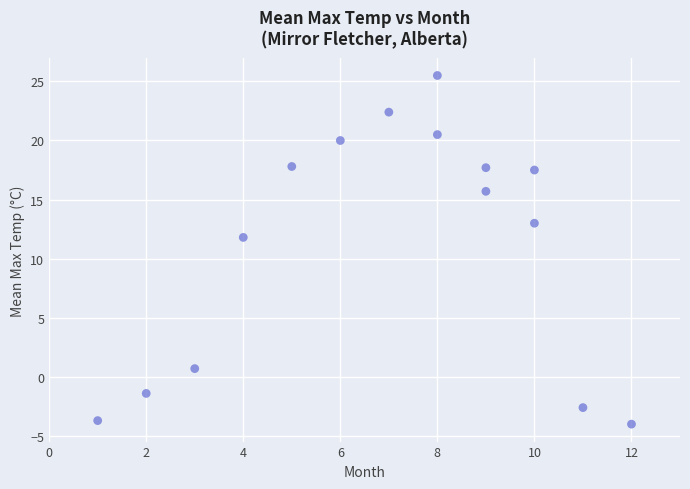

What Y value in the scatter plot is closest to 10?

11.8